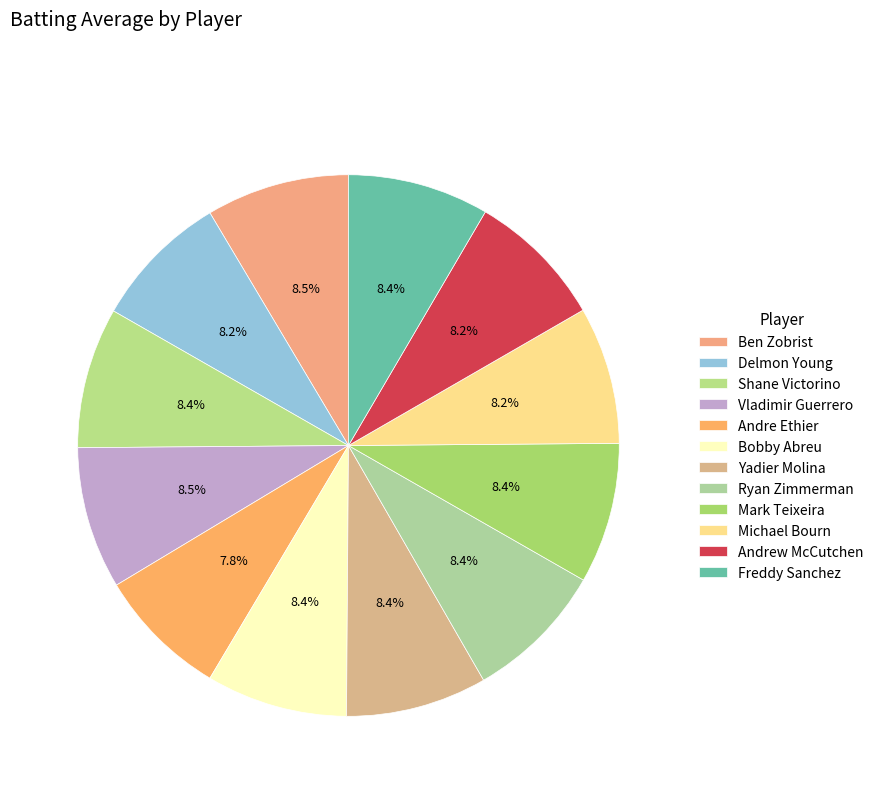

How many segments does this pie chart have?

12